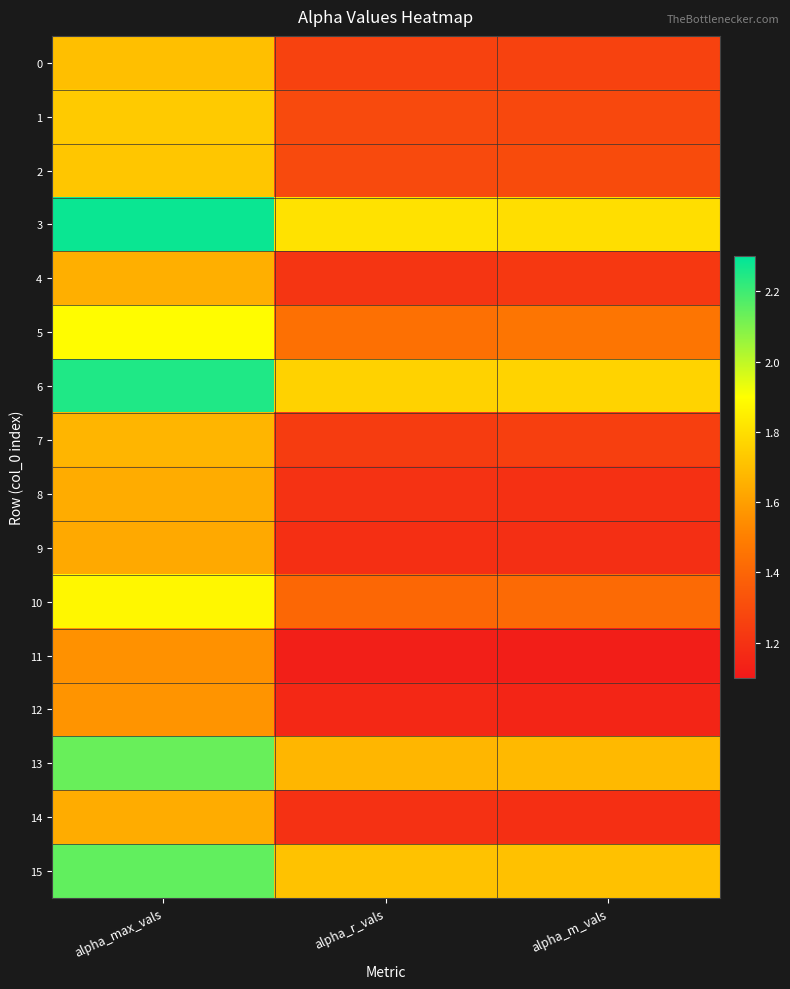

Which series has the widest spread of values?

6